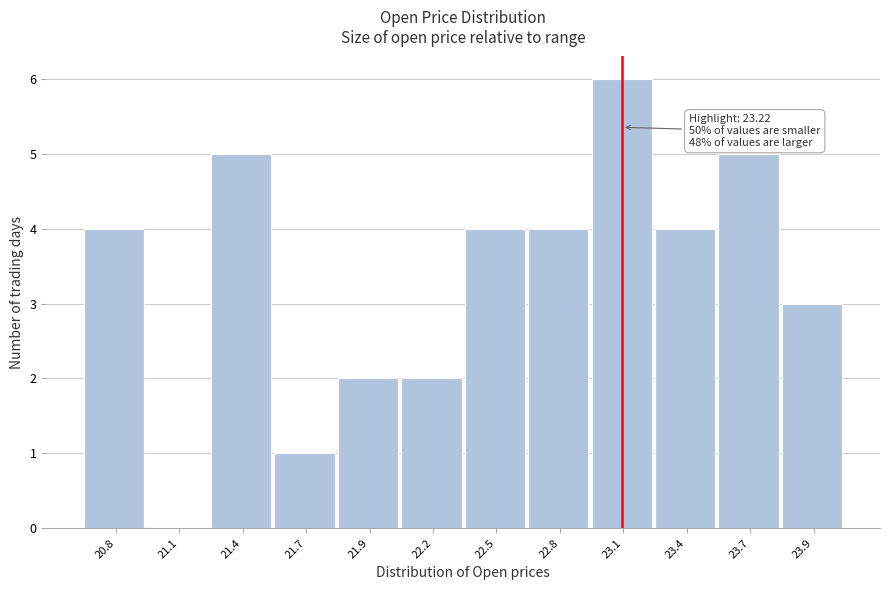

Reading right to left, what are all the values shown in this chart?

23.9=3	23.7=5	23.4=4	23.1=6	22.8=4	22.5=4	22.2=2	21.9=2	21.7=1	21.4=5	21.1=0	20.8=4